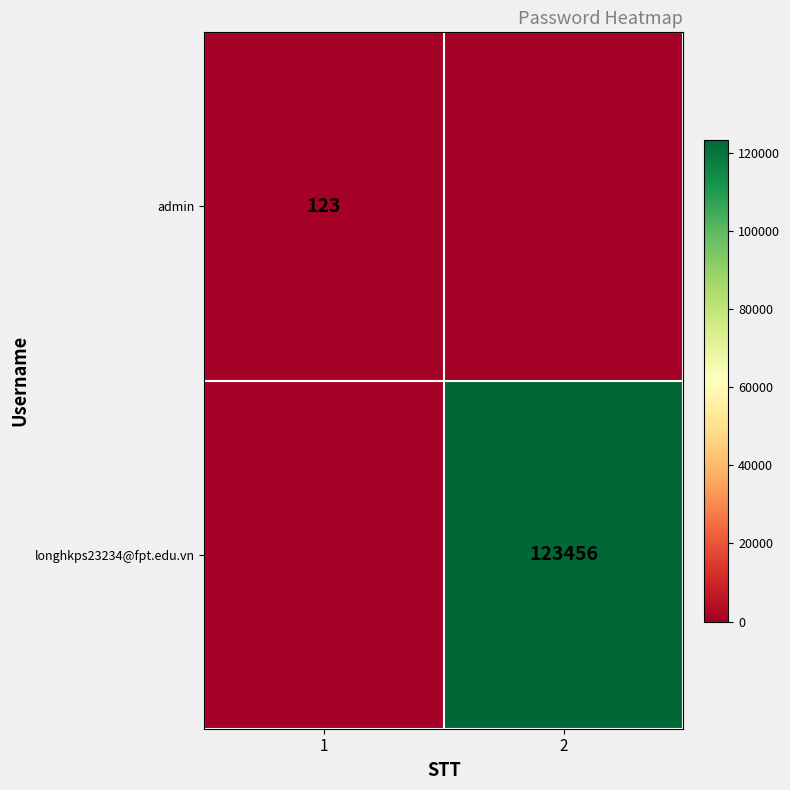

The admin series shows 123 at 1. True or false?

True